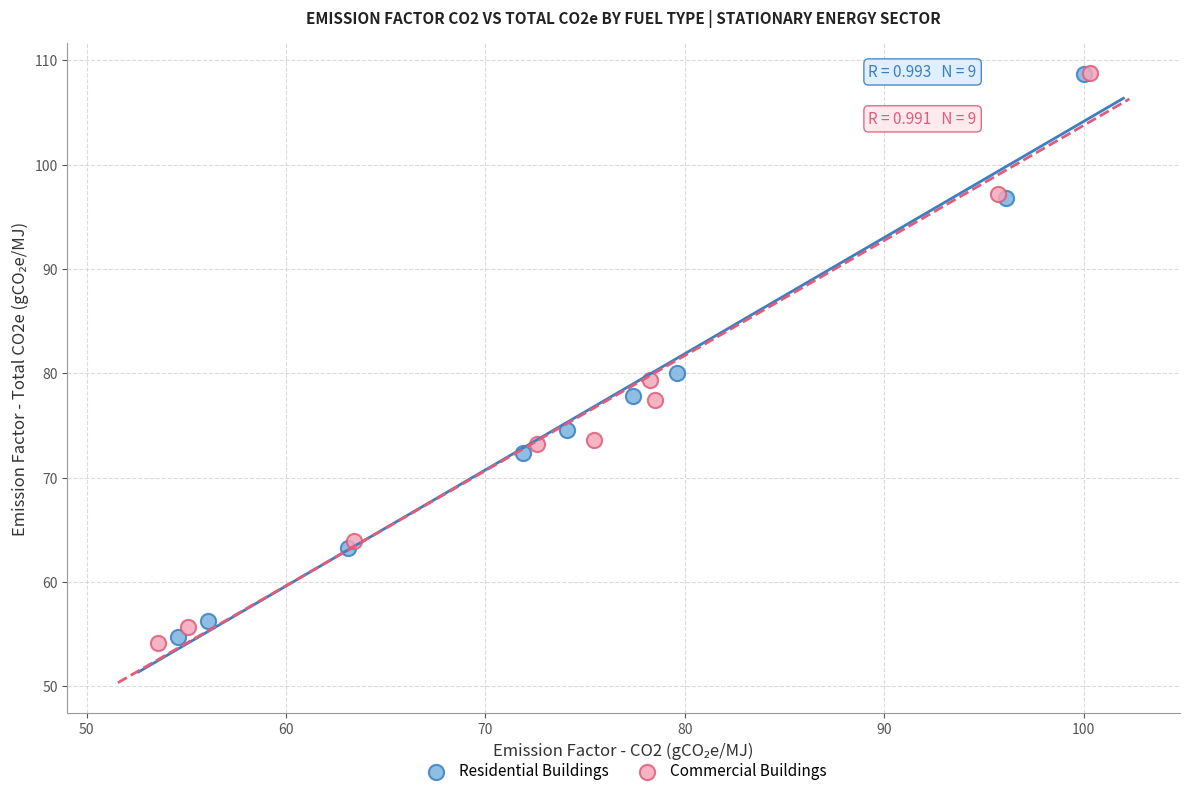

Which series has the largest Y range (max minus min)?

Commercial Buildings